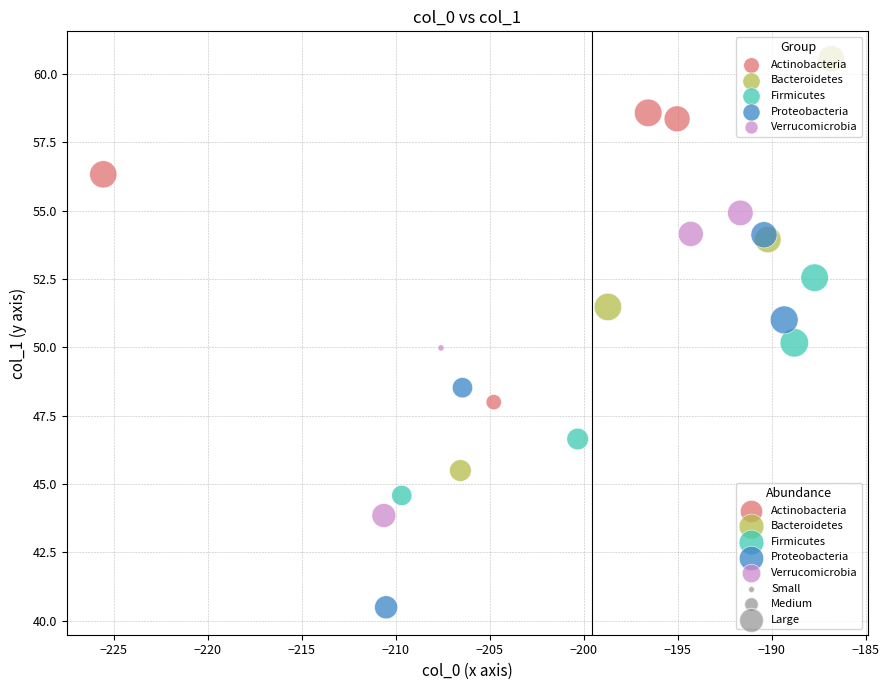

Which series has the widest spread of Y values?

Bacteroidetes